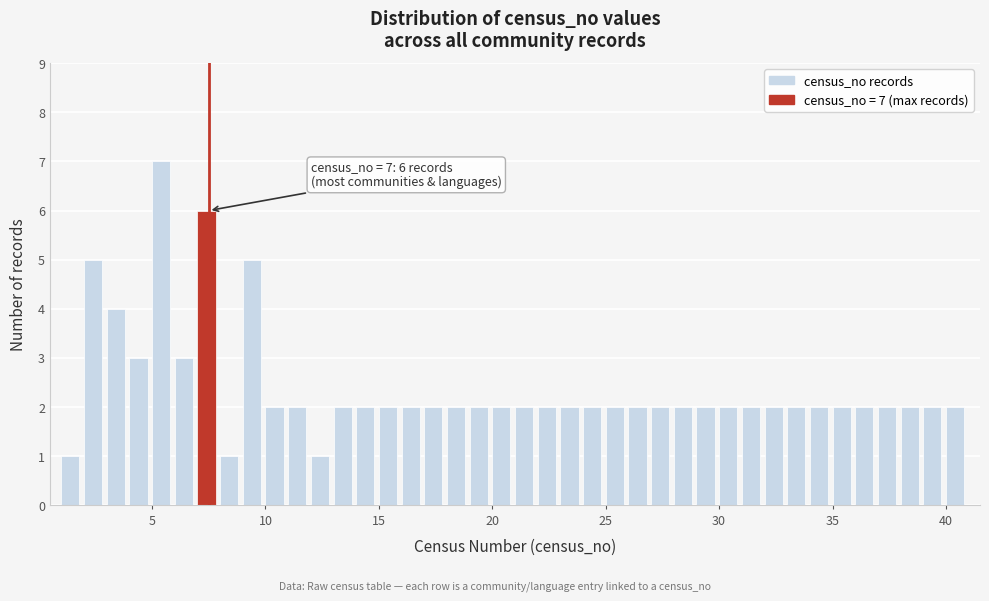

Around what value on the x-axis is the tallest bar? Give the approximate position of its centre, as read against the axis.

5.5